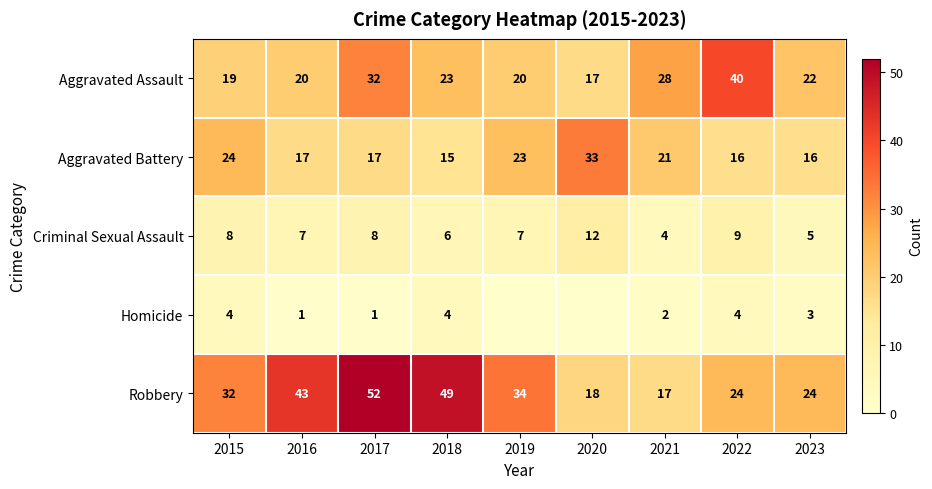

What is the sum of all Aggravated Battery values?

182